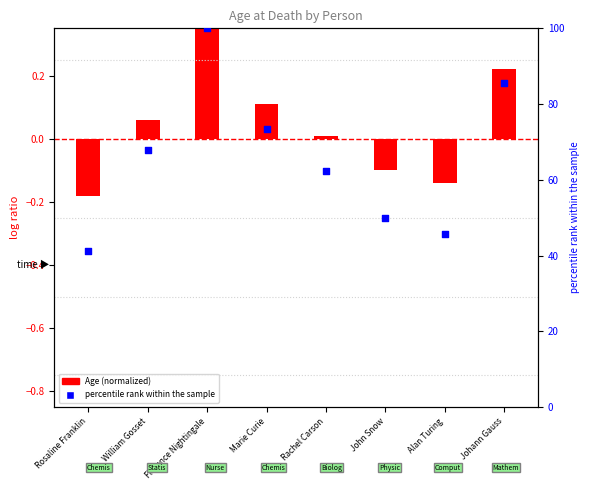

At which category is the sum across all series the highest?

Florence Nightingale